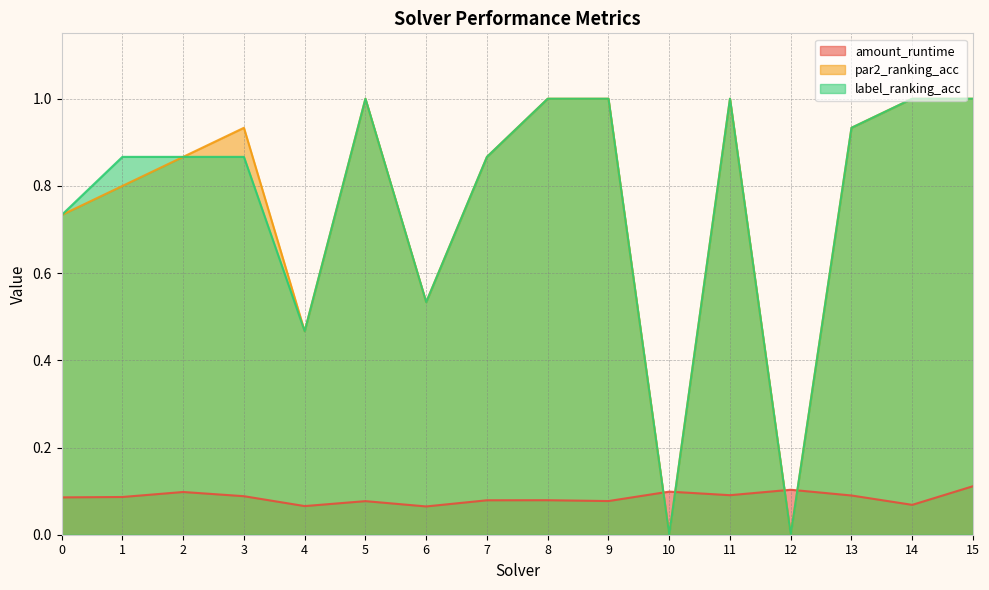

True or false: label_ranking_acc and par2_ranking_acc intersect in this chart.

False